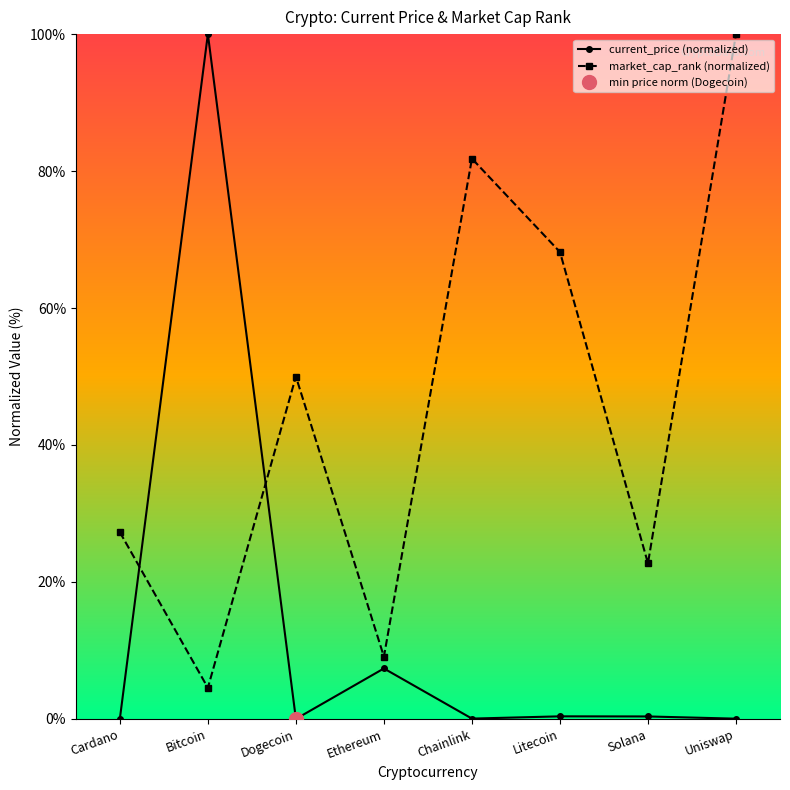

Between which two adjacent categories do market_cap_rank (normalized) and current_price (normalized) first intersect?

Cardano and Bitcoin